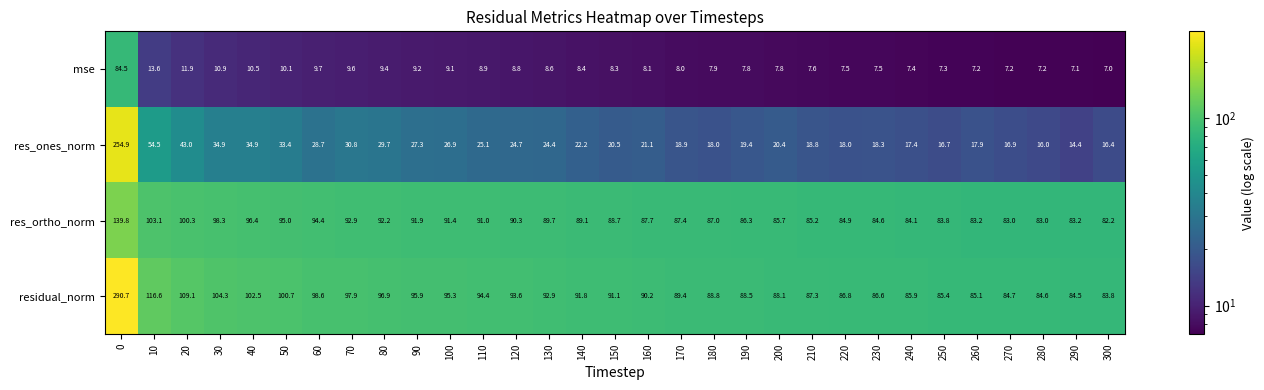

What is the total value across all series at 20?

264.3